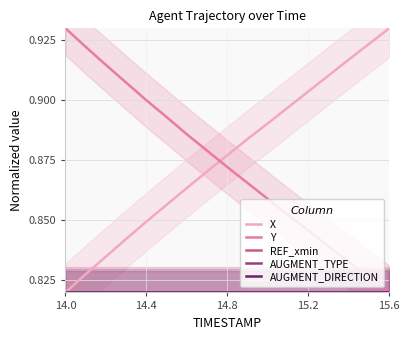

Which series changed the most between 14.4 and 14.8?

Y